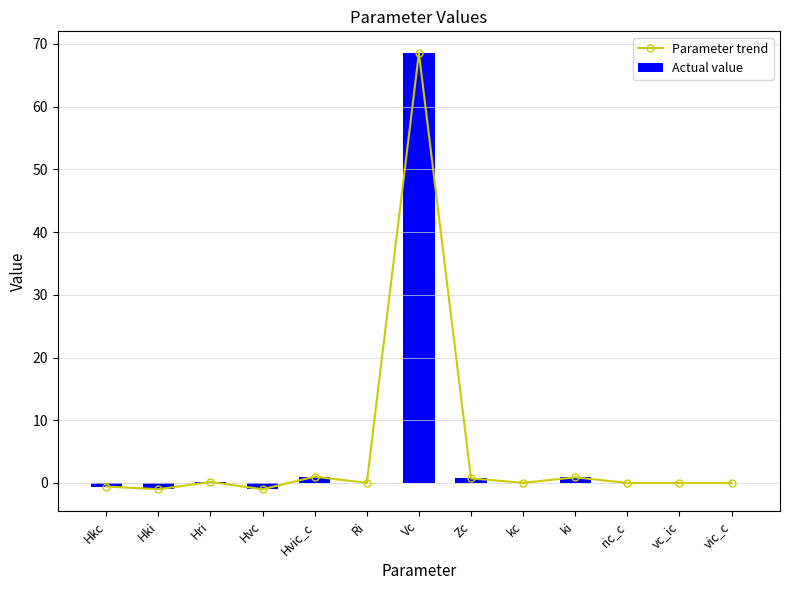

Are the bars grouped side by side (vs. stacked)?

Yes